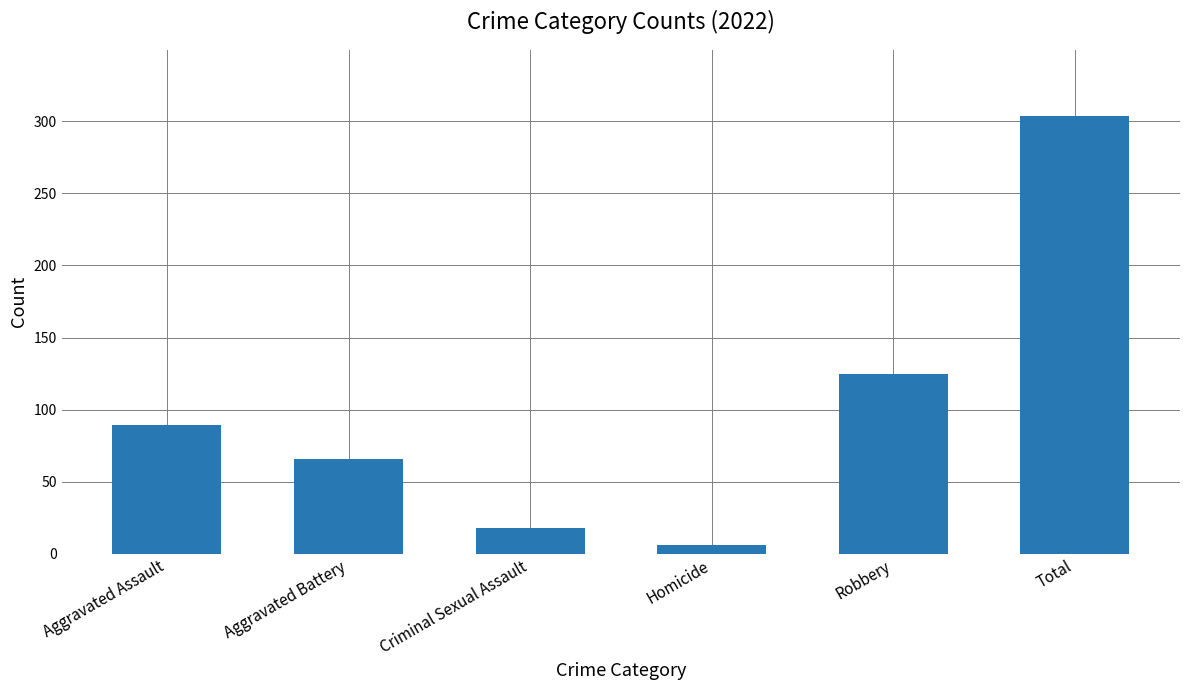

Read the value at Total.

304